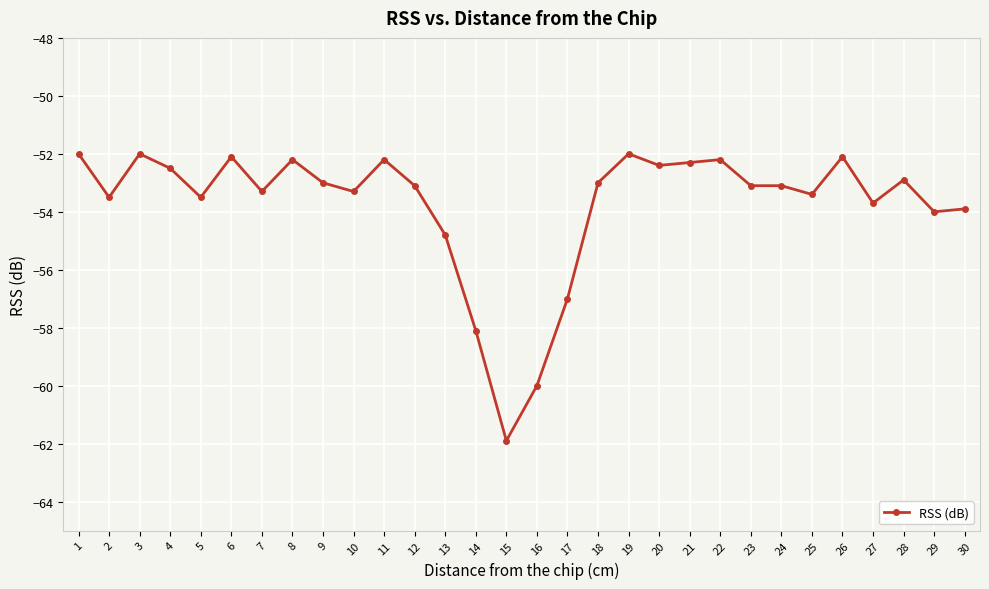

Which label corresponds to the smallest value in the chart?

15